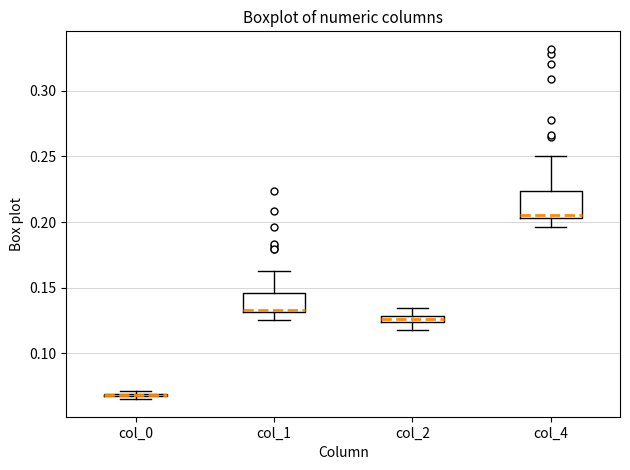

Which box is the tallest, from its lower edge to its upper edge?

col_4